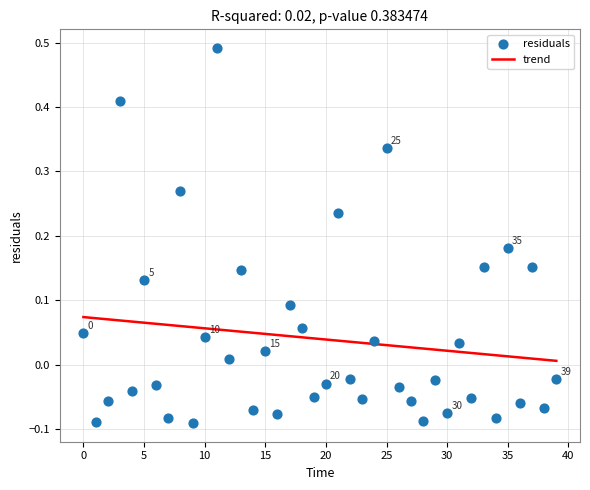

What is the range of Y values (max minus min)?

0.6